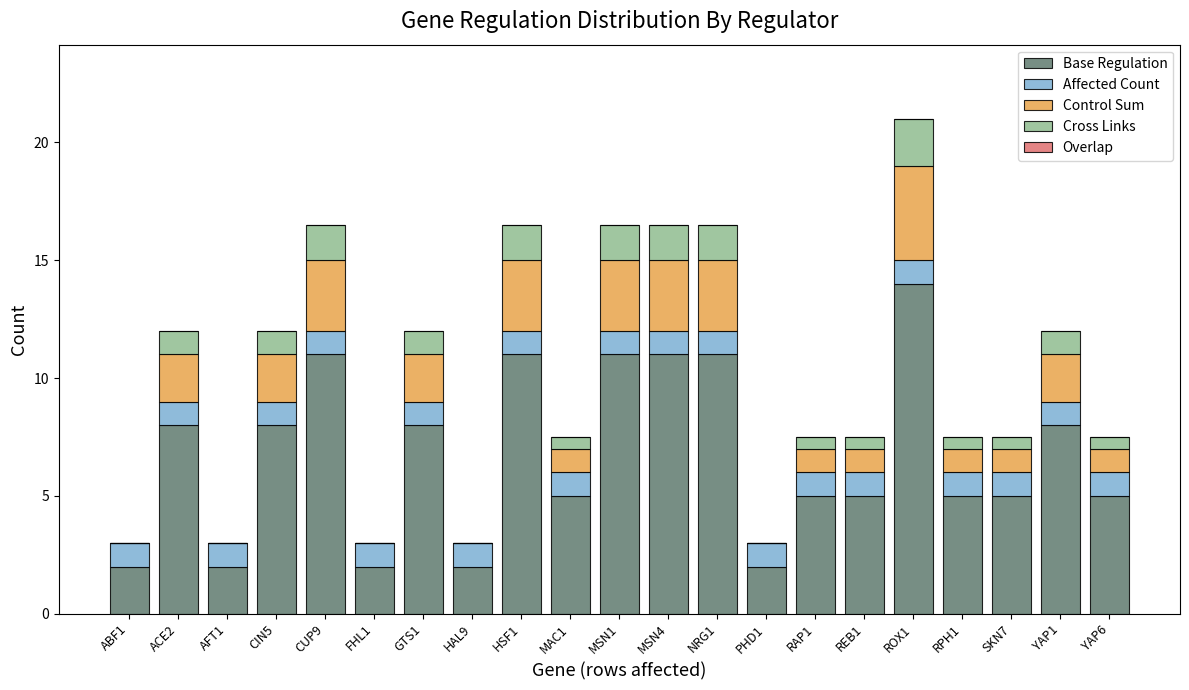

At which category is the sum across all series the highest?

ROX1